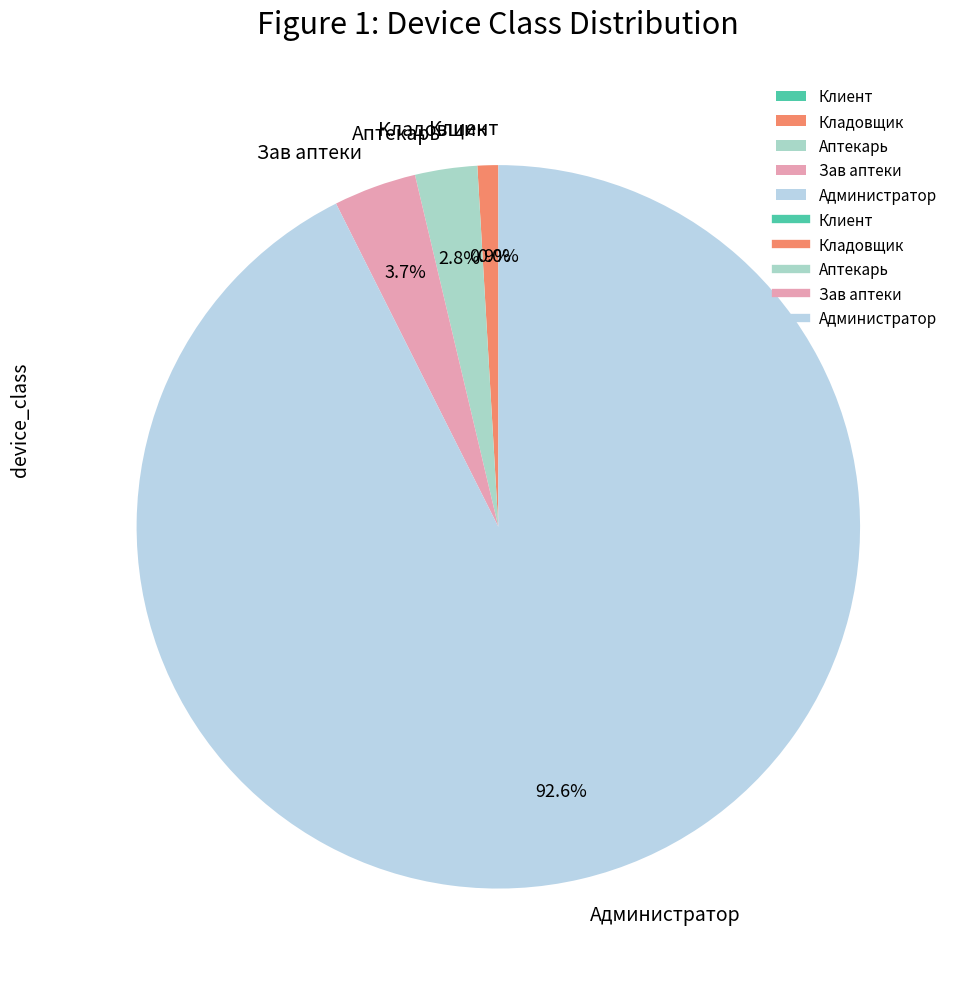

To the nearest percent, what is the difference between the Клиент and Зав аптеки slice percentages?

4%